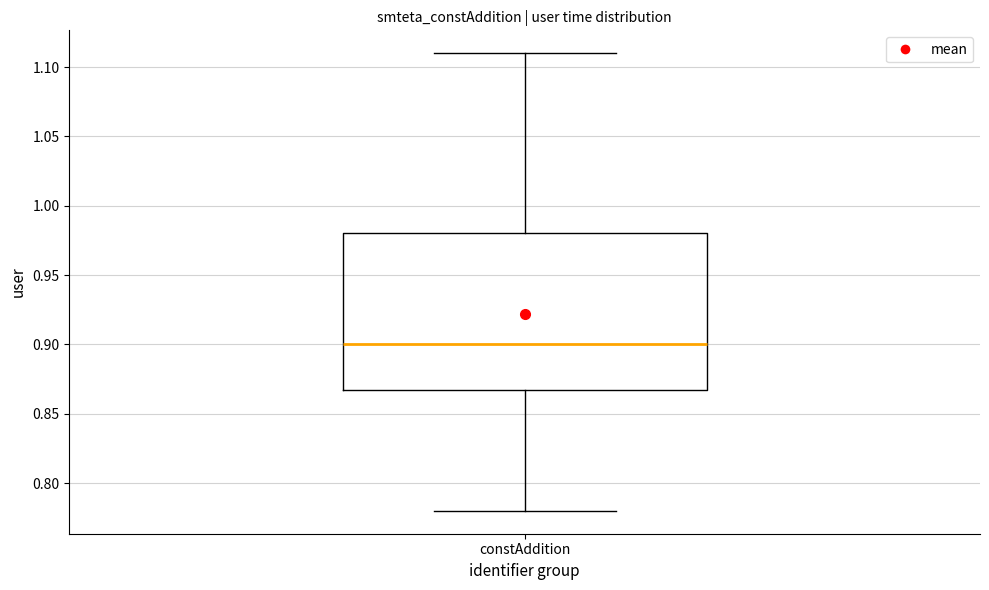

Transcribe this box plot: give where the median line is, the range the box spans, and where the two whiskers end, as read against the y-axis. The values are not printed on the chart, so give them approximately, as read against the axis.

median 0.90, box 0.87 to 0.98, whiskers 0.78 to 1.11